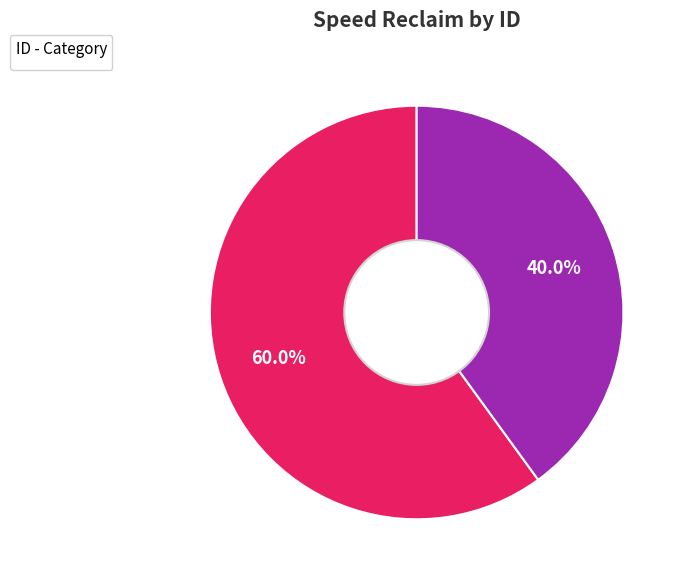

To the nearest percent, what is the difference between the largest and smallest slice percentages?

20%